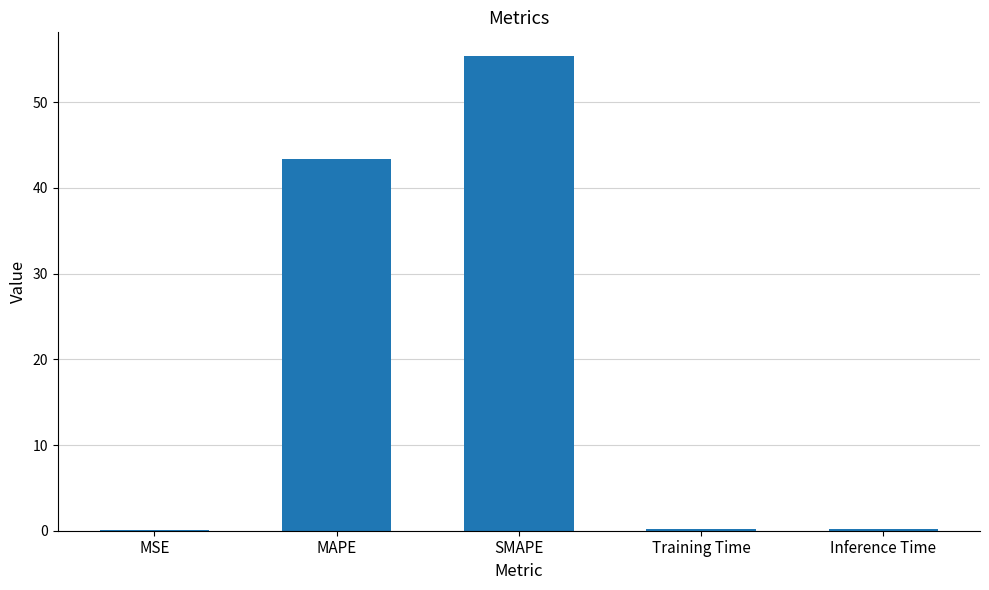

Are the bars horizontal?

No